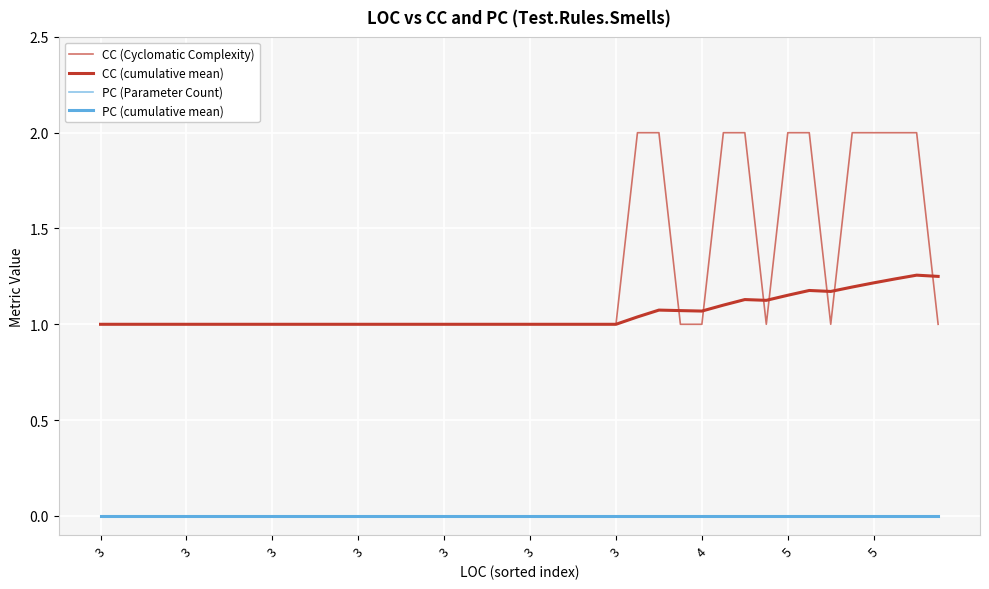

How many lines are shown in the chart?

4